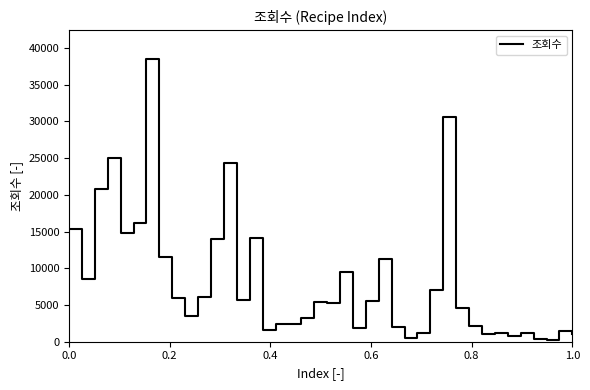

What is the maximum value shown in the chart?

38539